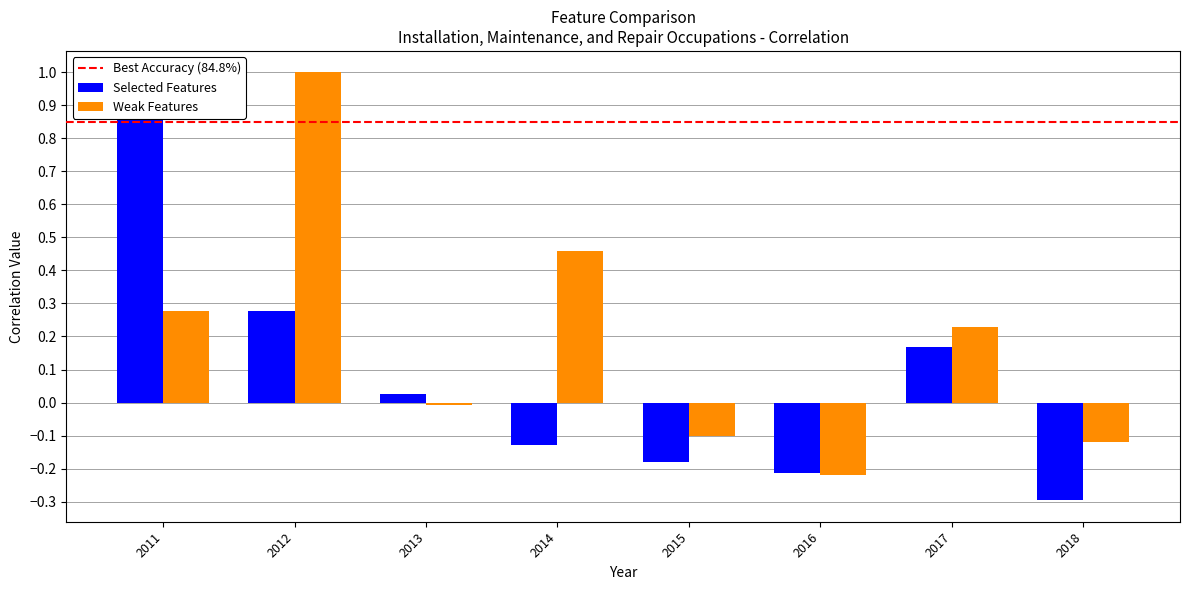

Which category has the lowest value in the Selected Features series?

2018